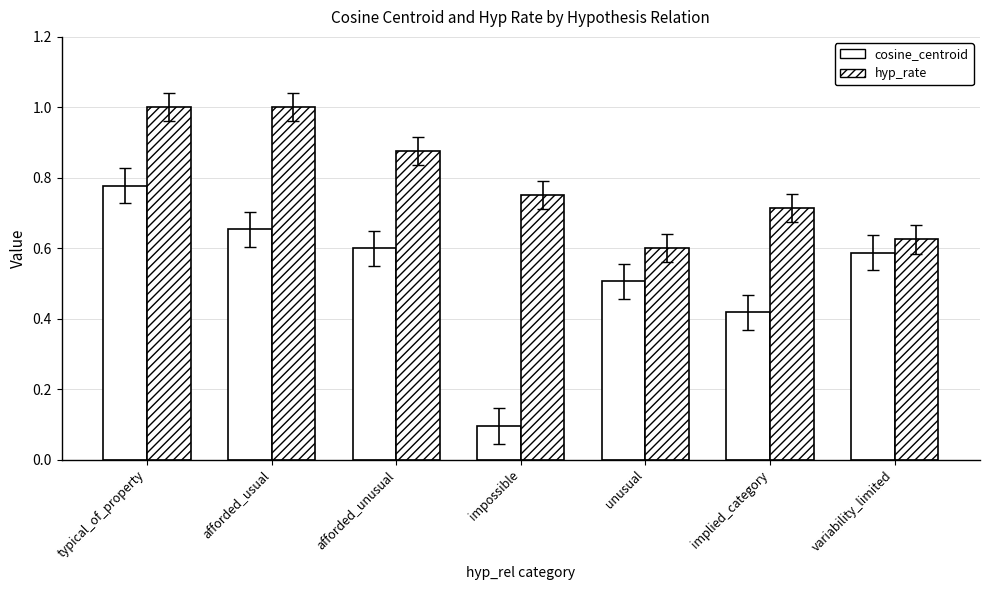

What is the highest value of the cosine_centroid series?

0.8